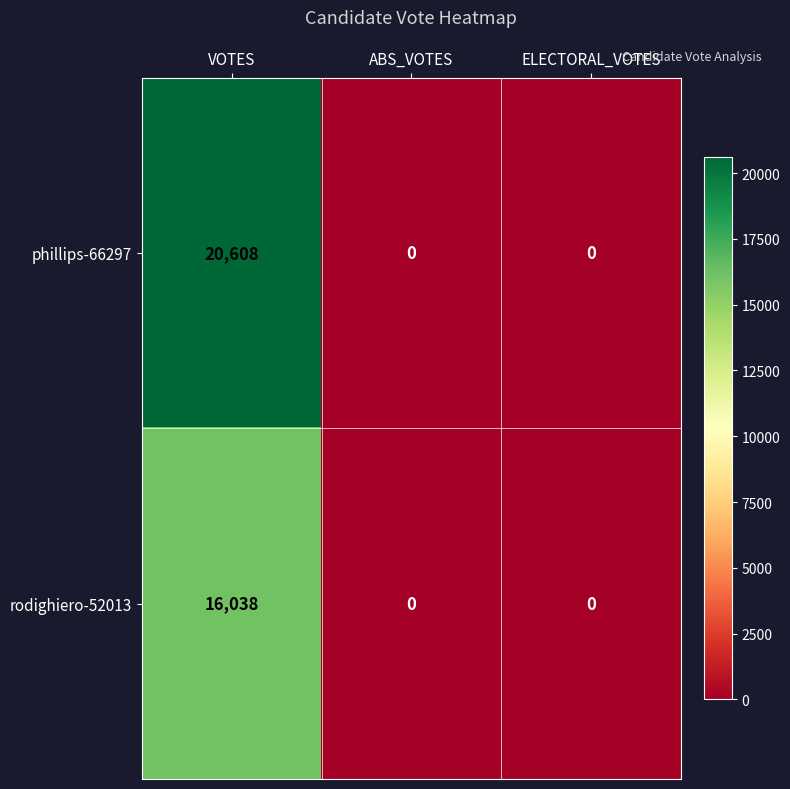

Which series has the largest total across all categories?

phillips-66297